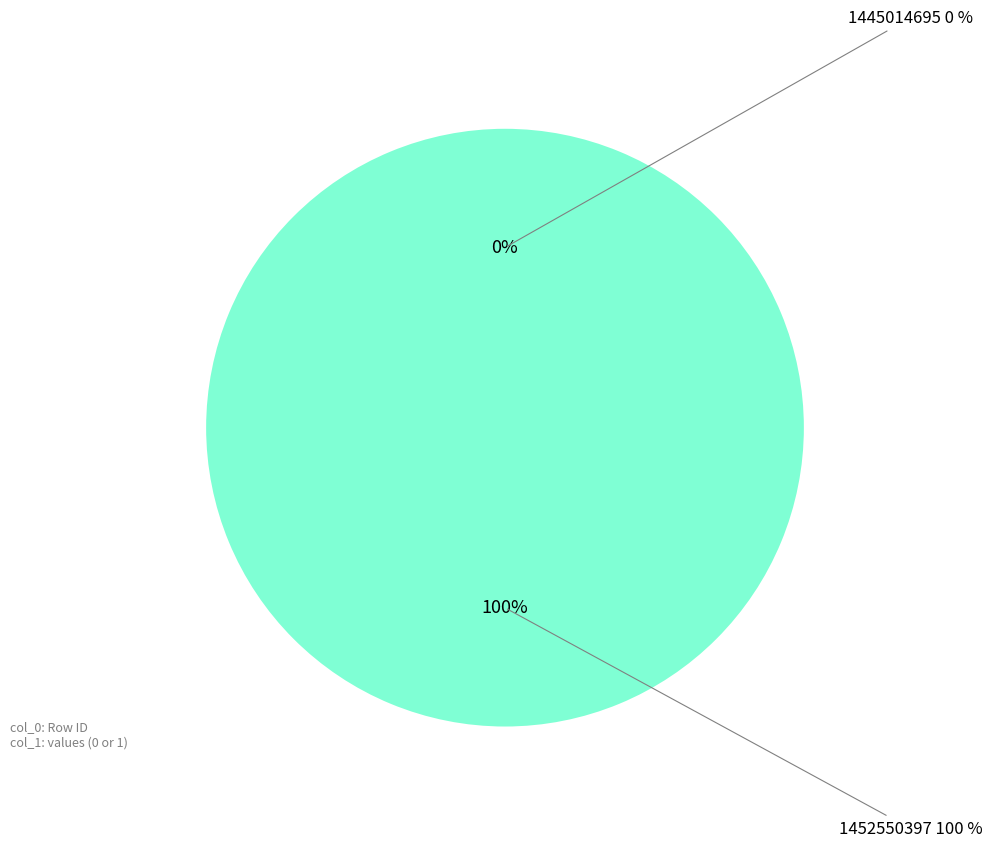

Rank the categories by value from lowest to highest.

1445014695, 1452550397